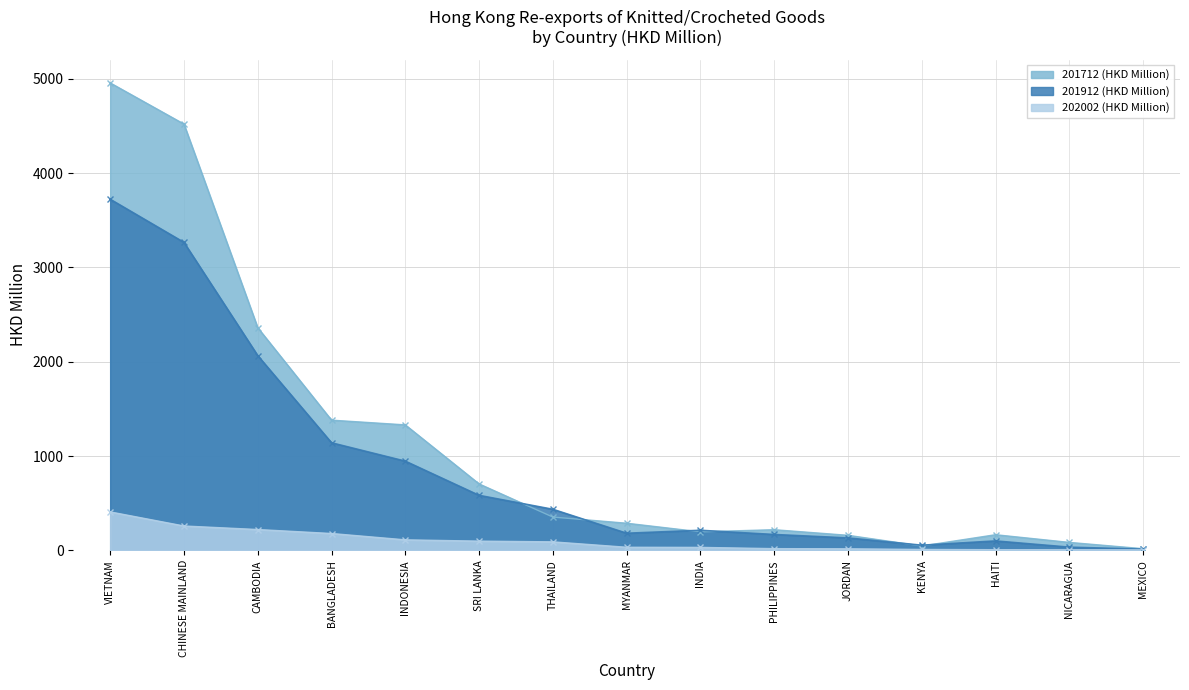

List the series in order of their overall mean, highest first.

201712 (HKD Million), 201912 (HKD Million), 202002 (HKD Million)